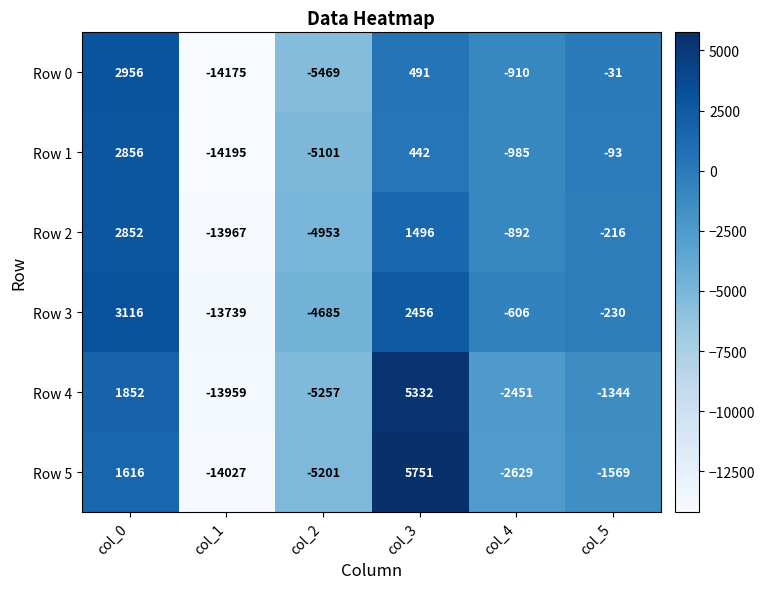

What is the sum of the Row 0 values at col_3 and col_0?

3447